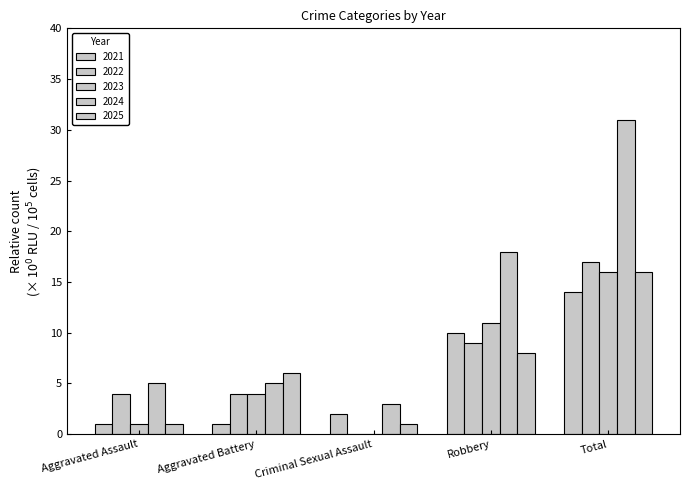

At which label is 2025 closest to 8?

Robbery